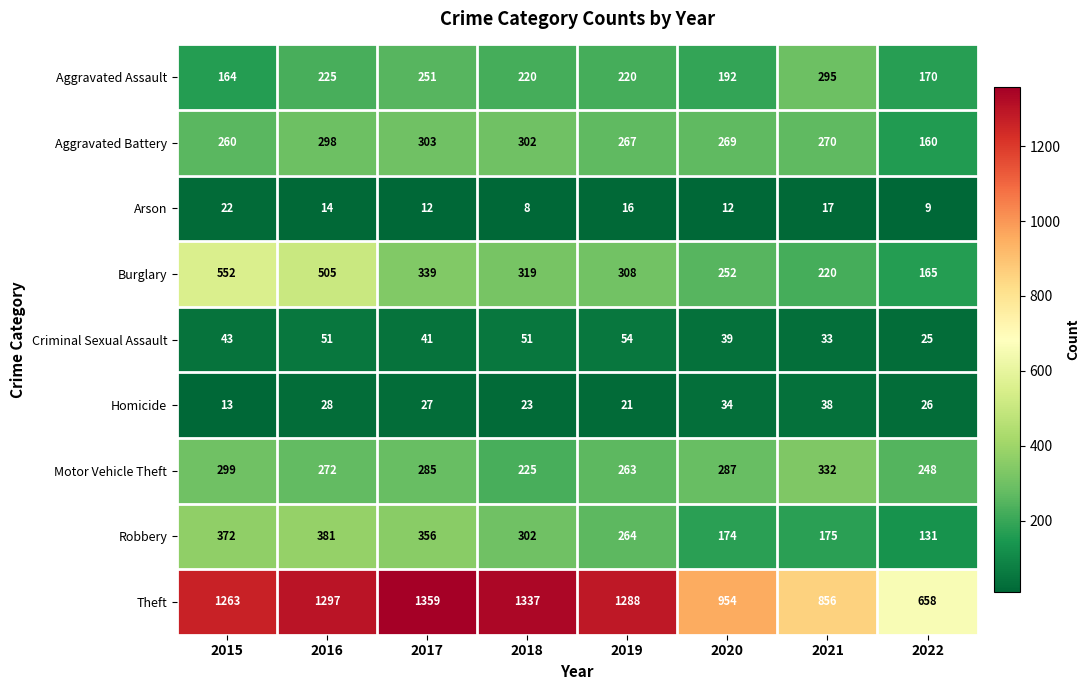

Where does the Aggravated Assault series first go above 220?

2016